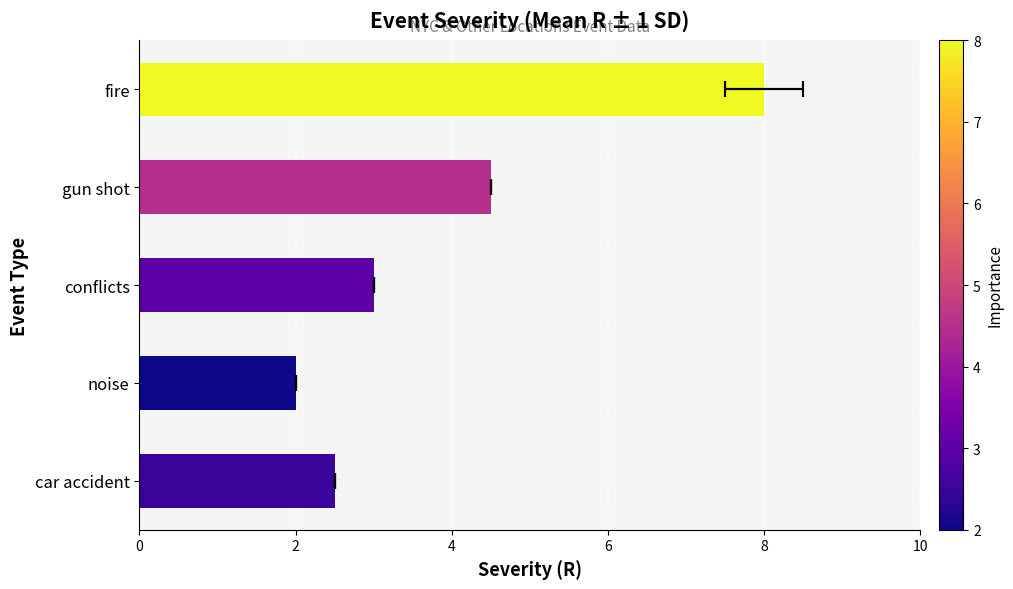

Reading right to left, extract all data points from this chart.

8.0	4.5	3.0	2.0	2.5